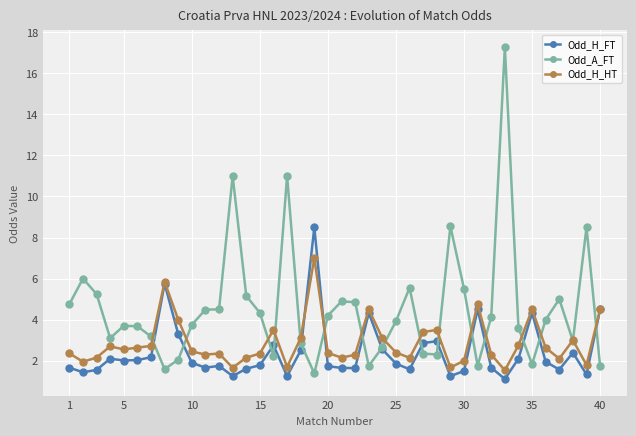

List the series in order of their peak value, highest first.

Odd_A_FT, Odd_H_FT, Odd_H_HT